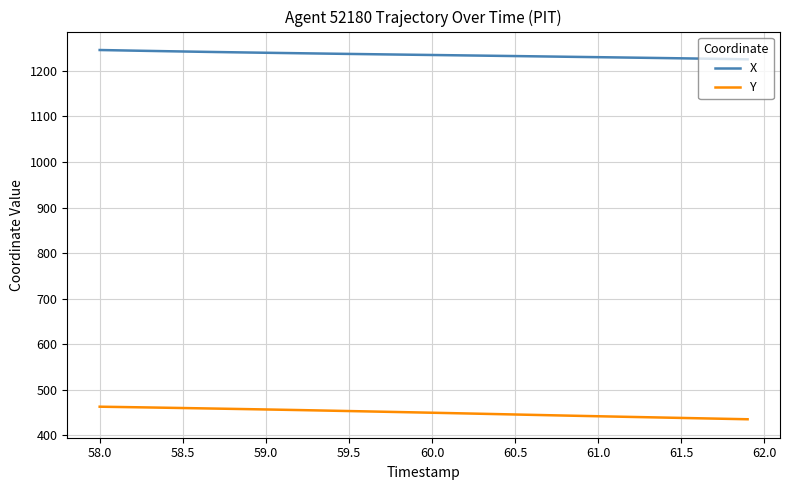

Rank the series by their maximum value, from highest to lowest.

X, Y